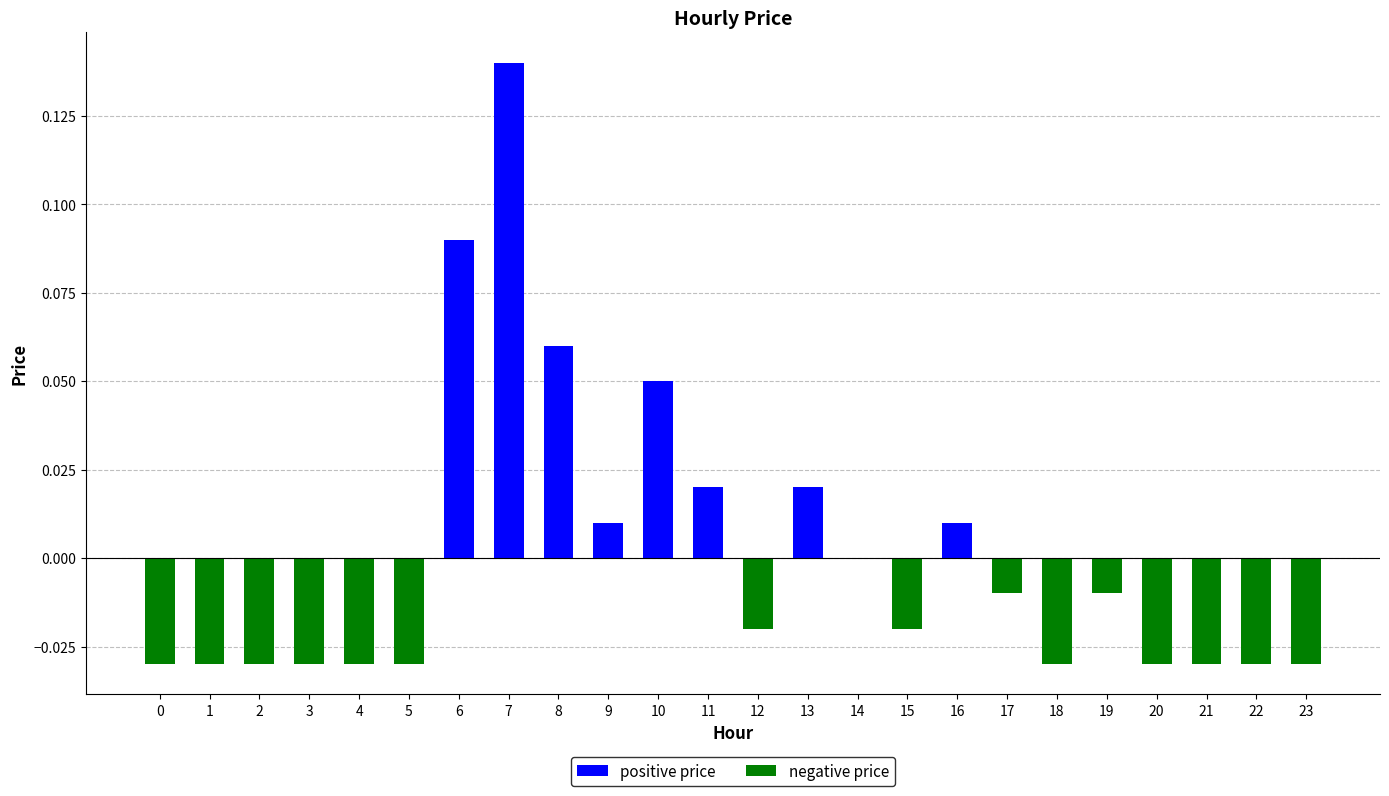

True or false: the data shows 0.2 at 6.

False